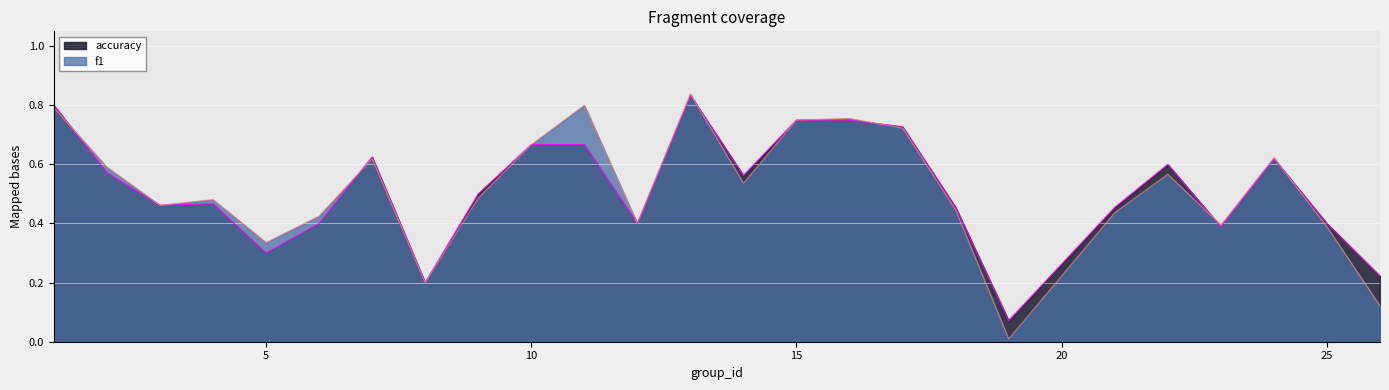

What are all the series names shown in the legend?

accuracy, f1